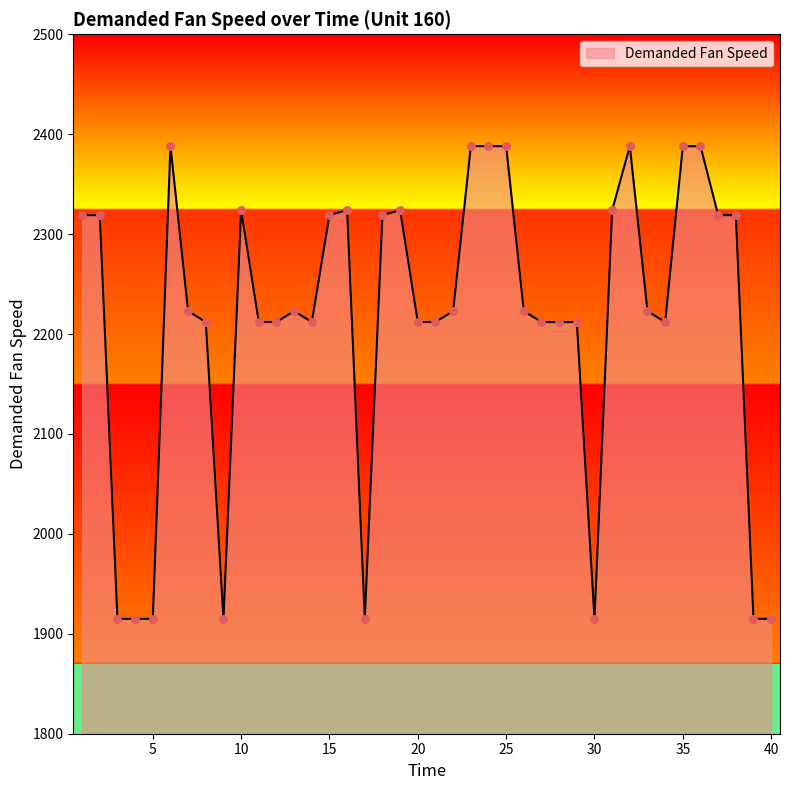

What is the difference between the maximum and minimum values?

473